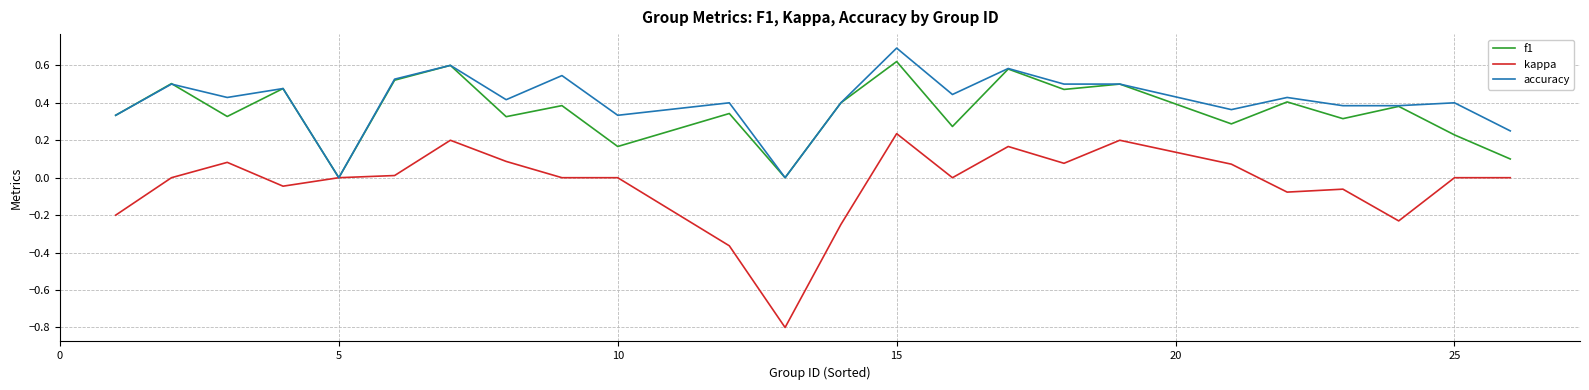

Rank the series by their maximum value, from highest to lowest.

accuracy, f1, kappa